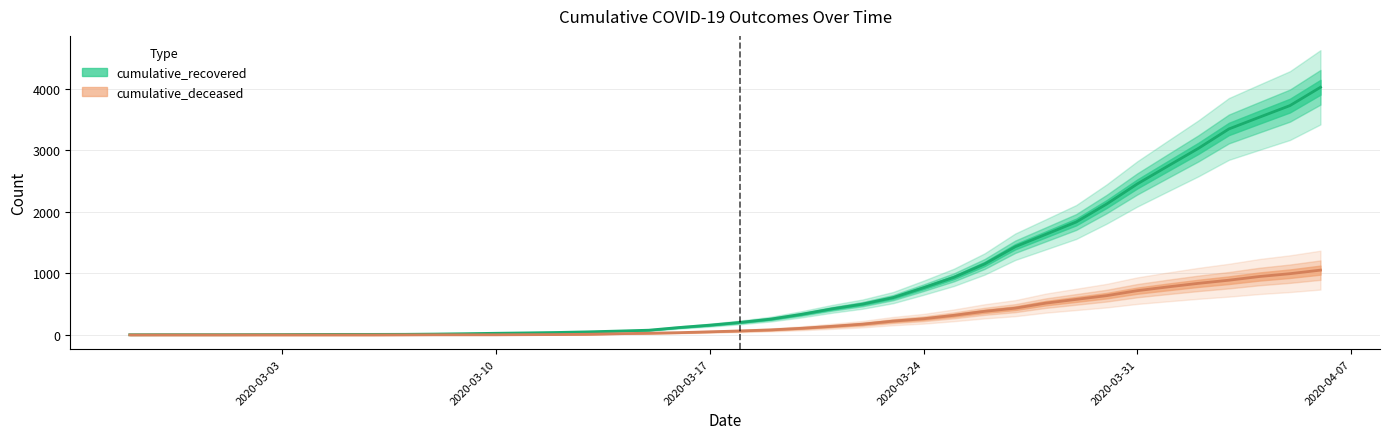

Reading left to right, transcribe all the data shown in this chart.

cumulative_recovered: 2020-02-27=3	2020-02-28=4	2020-02-29=4	2020-03-01=4	2020-03-02=5	2020-03-03=6	2020-03-04=8	2020-03-05=9	2020-03-06=9	2020-03-07=10	2020-03-08=14	2020-03-09=20	2020-03-10=27	2020-03-11=33	2020-03-12=40	2020-03-13=50	2020-03-14=63	2020-03-15=77	2020-03-16=121	2020-03-17=159	2020-03-18=204	2020-03-19=258	2020-03-20=335	2020-03-21=424	2020-03-22=501	2020-03-23=607	2020-03-24=768	2020-03-25=938	2020-03-26=1154	2020-03-27=1434	2020-03-28=1635	2020-03-29=1837	2020-03-30=2130	2020-03-31=2456	2020-04-01=2746	2020-04-02=3034	2020-04-03=3350	2020-04-04=3541	2020-04-05=3730	2020-04-06=4028
cumulative_deceased: 2020-02-27=0	2020-02-28=0	2020-02-29=0	2020-03-01=0	2020-03-02=0	2020-03-03=0	2020-03-04=0	2020-03-05=0	2020-03-06=0	2020-03-07=1	2020-03-08=2	2020-03-09=2	2020-03-10=2	2020-03-11=4	2020-03-12=6	2020-03-13=11	2020-03-14=20	2020-03-15=28	2020-03-16=37	2020-03-17=51	2020-03-18=65	2020-03-19=82	2020-03-20=108	2020-03-21=140	2020-03-22=175	2020-03-23=225	2020-03-24=263	2020-03-25=319	2020-03-26=384	2020-03-27=435	2020-03-28=517	2020-03-29=578	2020-03-30=639	2020-03-31=720	2020-04-01=781	2020-04-02=839	2020-04-03=890	2020-04-04=950	2020-04-05=996	2020-04-06=1054